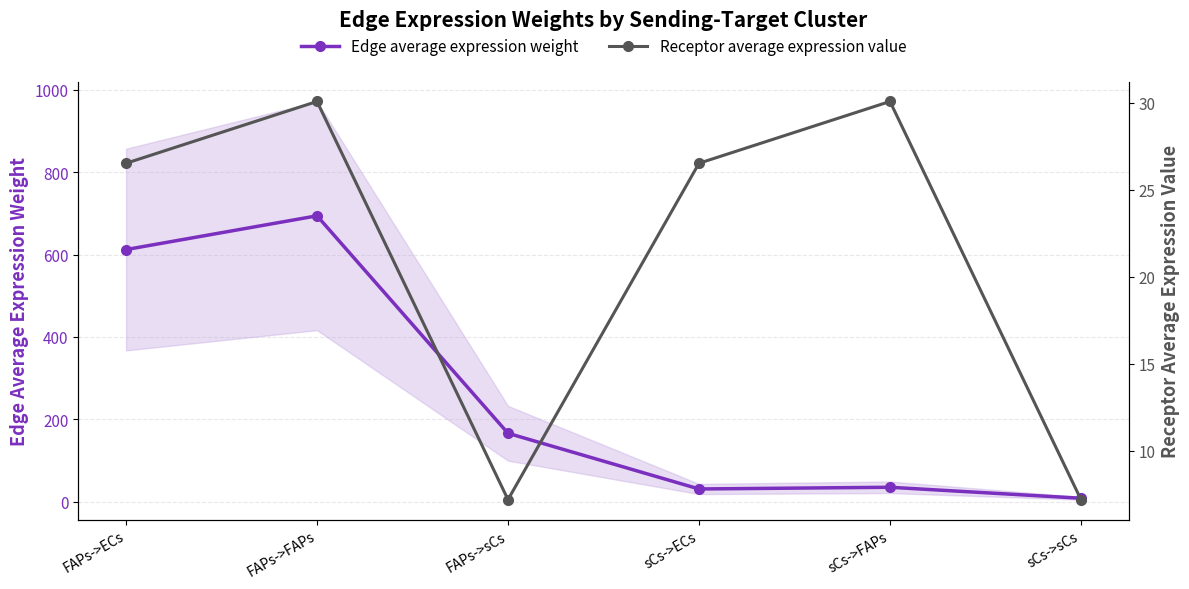

True or false: Edge average expression weight has more than 1 interior local peaks.

True